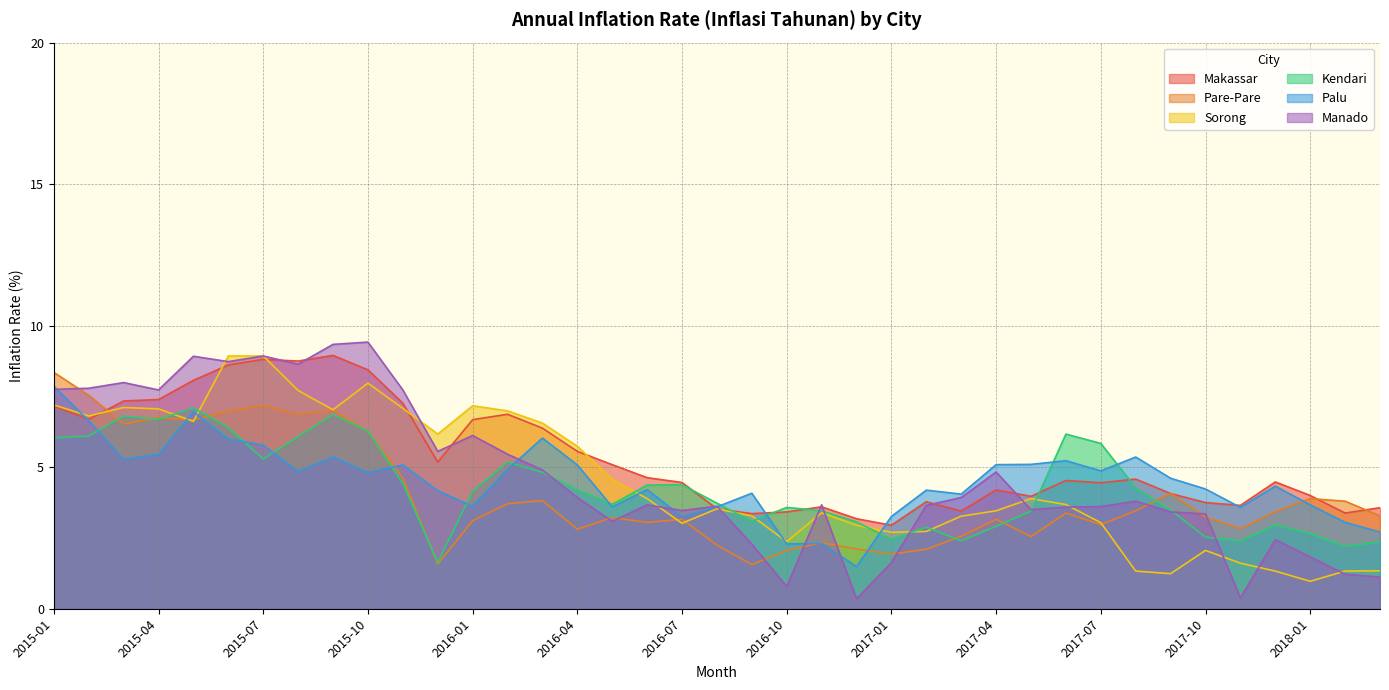

Where do Makassar and Sorong first cross each other?

2015-02 and 2015-03